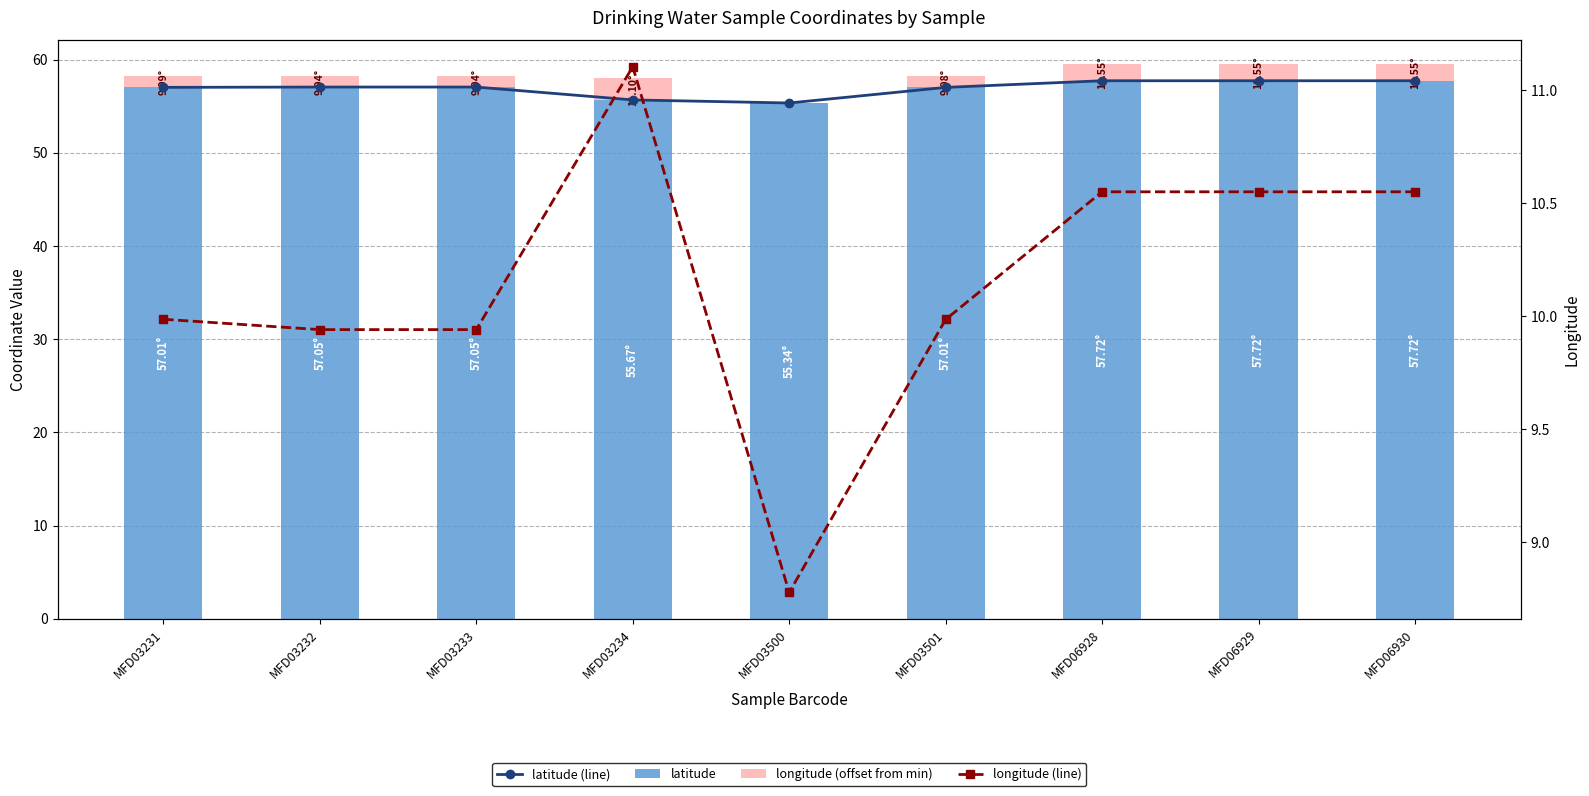

What is the difference between the highest and lowest values at MFD03233?

55.9